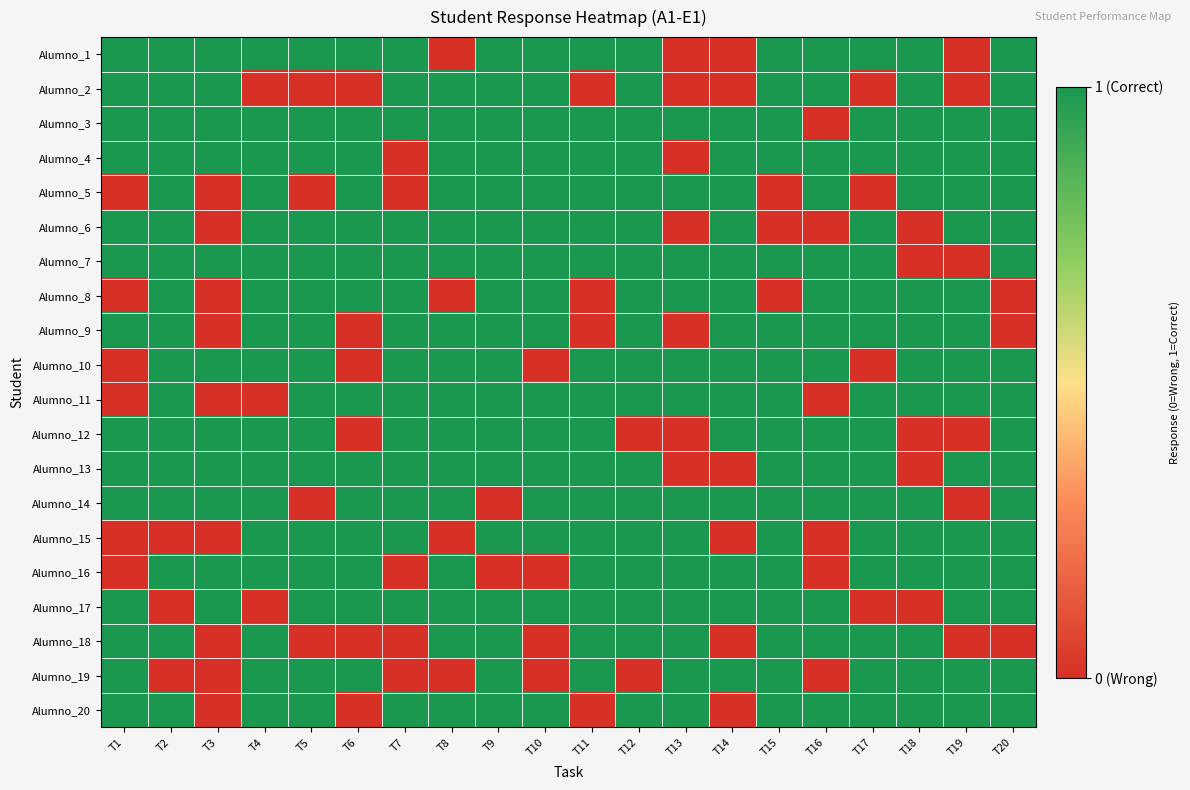

Which series has the widest spread of values?

Alumno_1